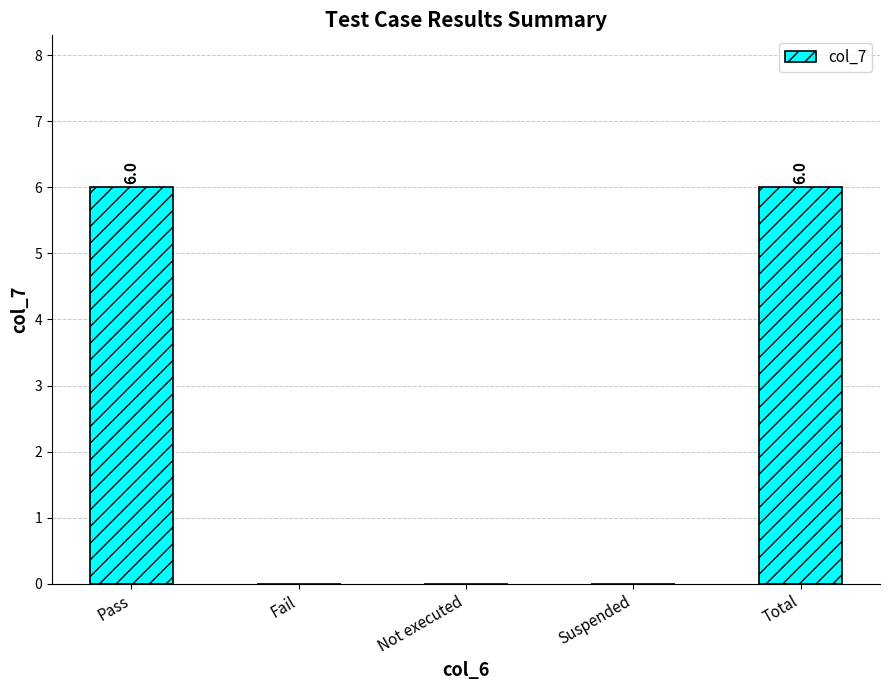

Are the bars horizontal?

No